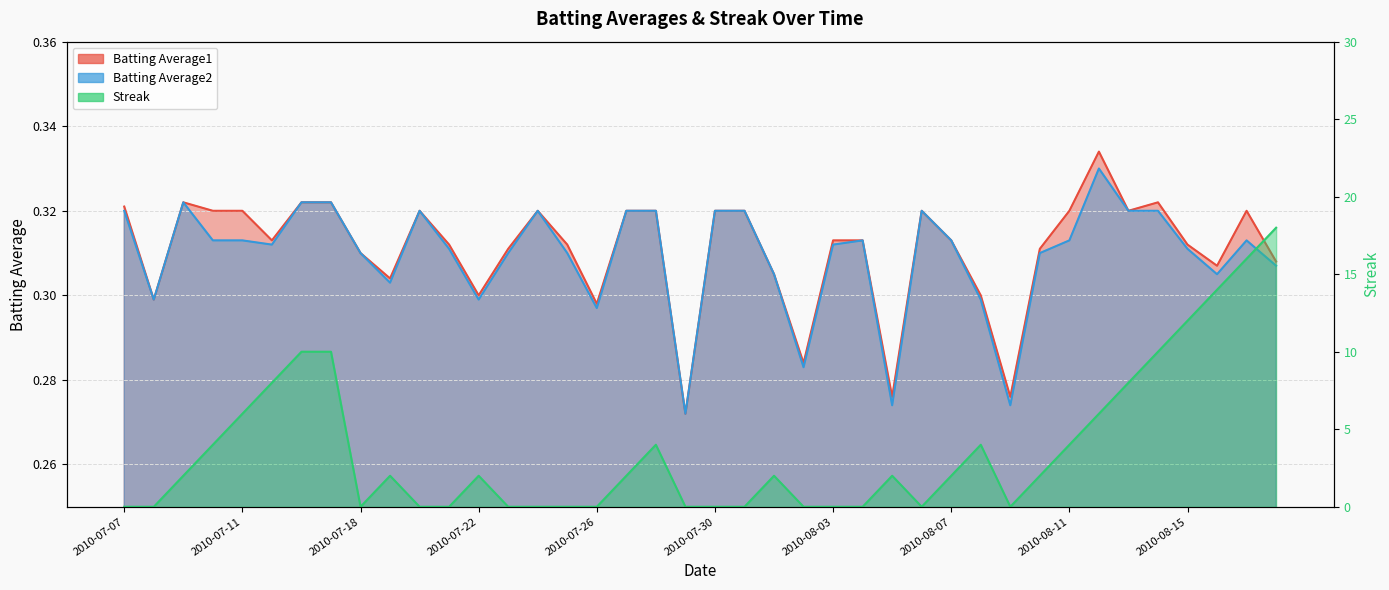

Which series has the widest spread of values?

Streak